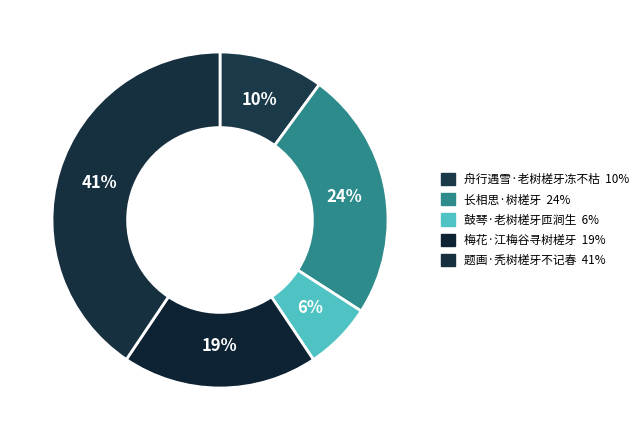

To the nearest percent, what portion does 鼓琴·老树槎牙匝涧生 represent?

6%